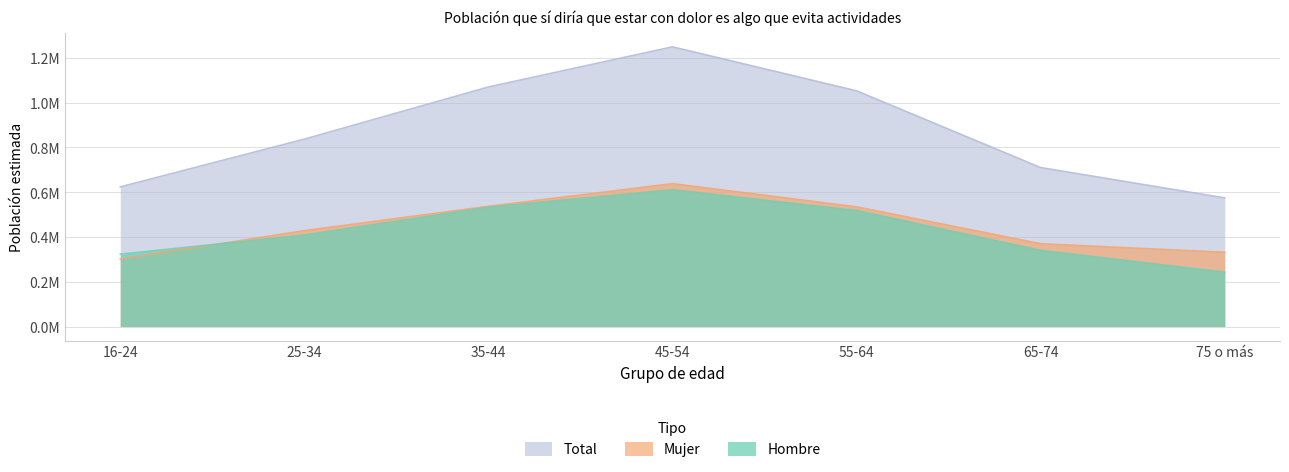

At which category does Hombre reach its first local peak?

45-54